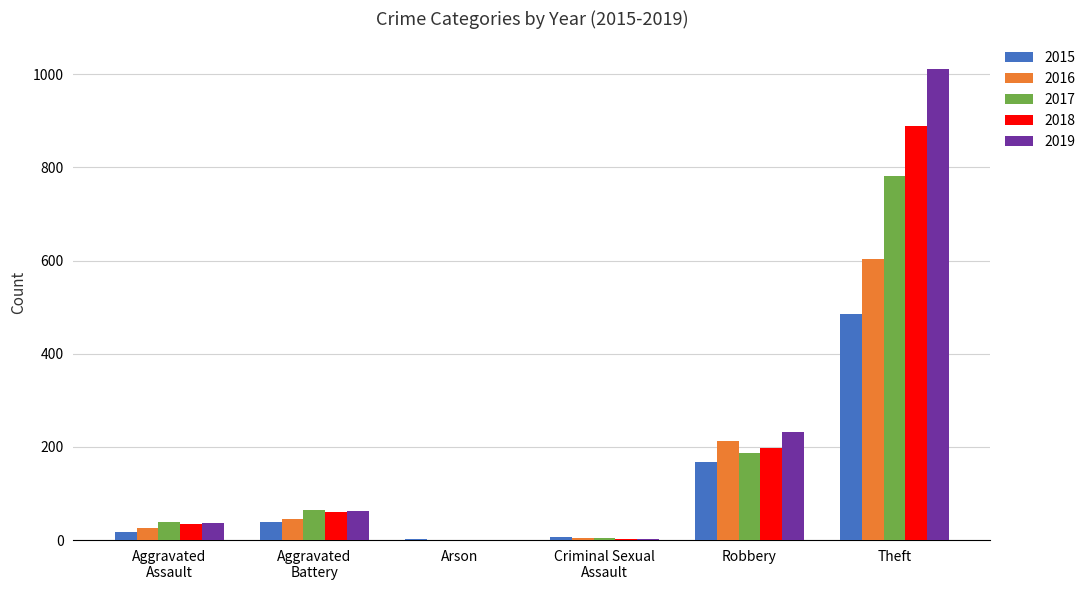

Is the value of 2019 at Theft greater than the value of 2017 at Robbery?

Yes